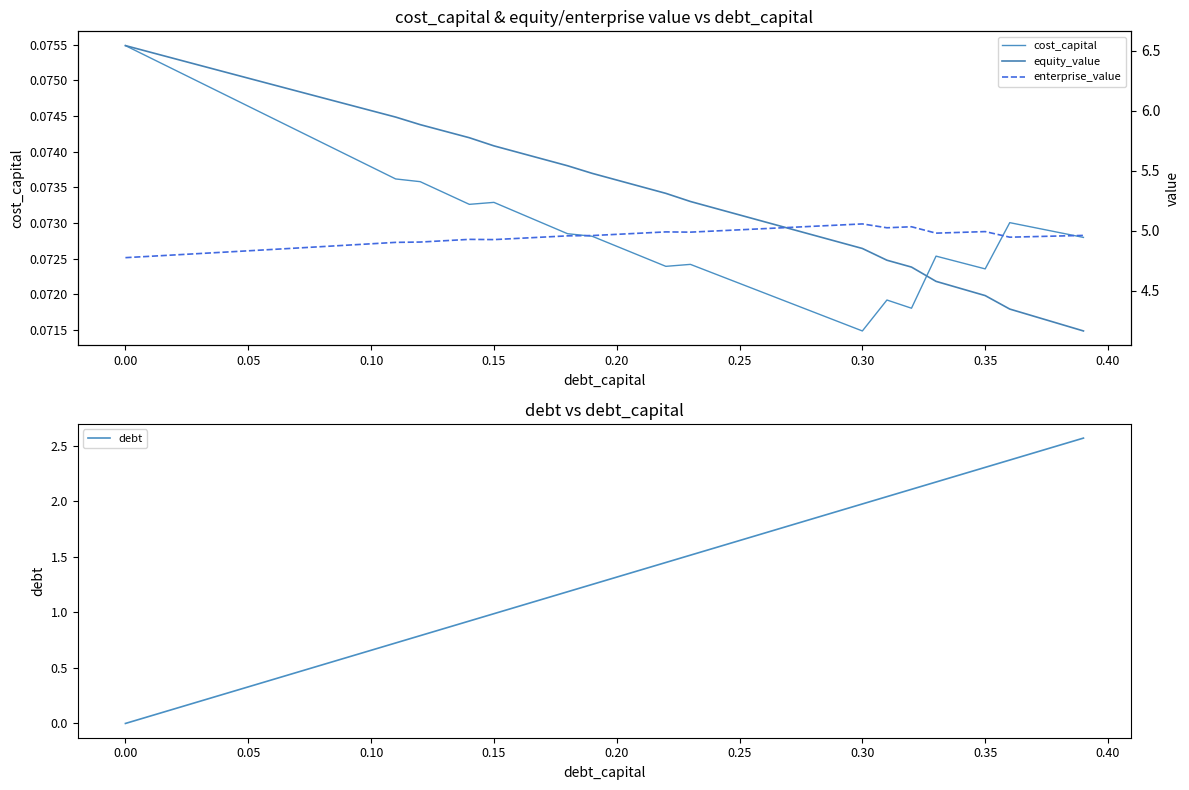

Which series has the widest spread of values?

debt